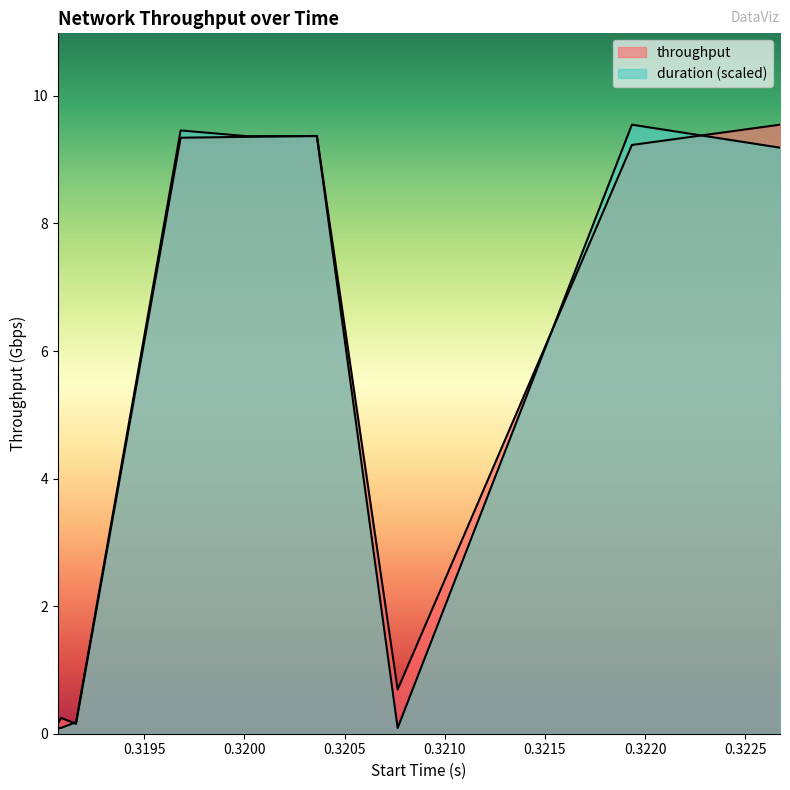

Between which two adjacent categories do duration and throughput first intersect?

0.319085 and 0.31916